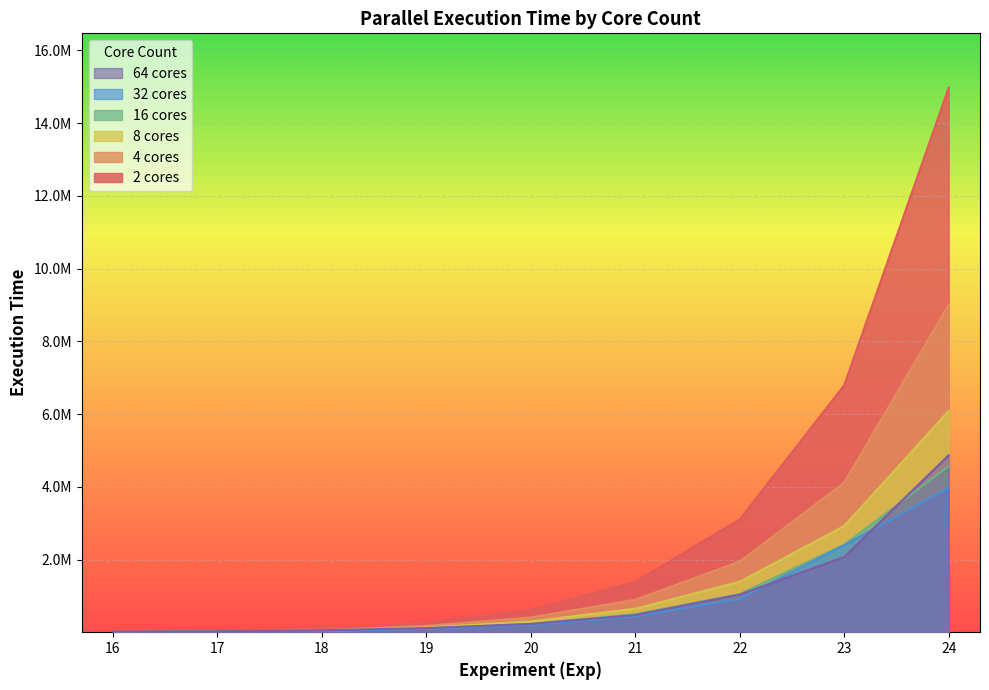

Does the chart display data point markers on the line(s)?

No